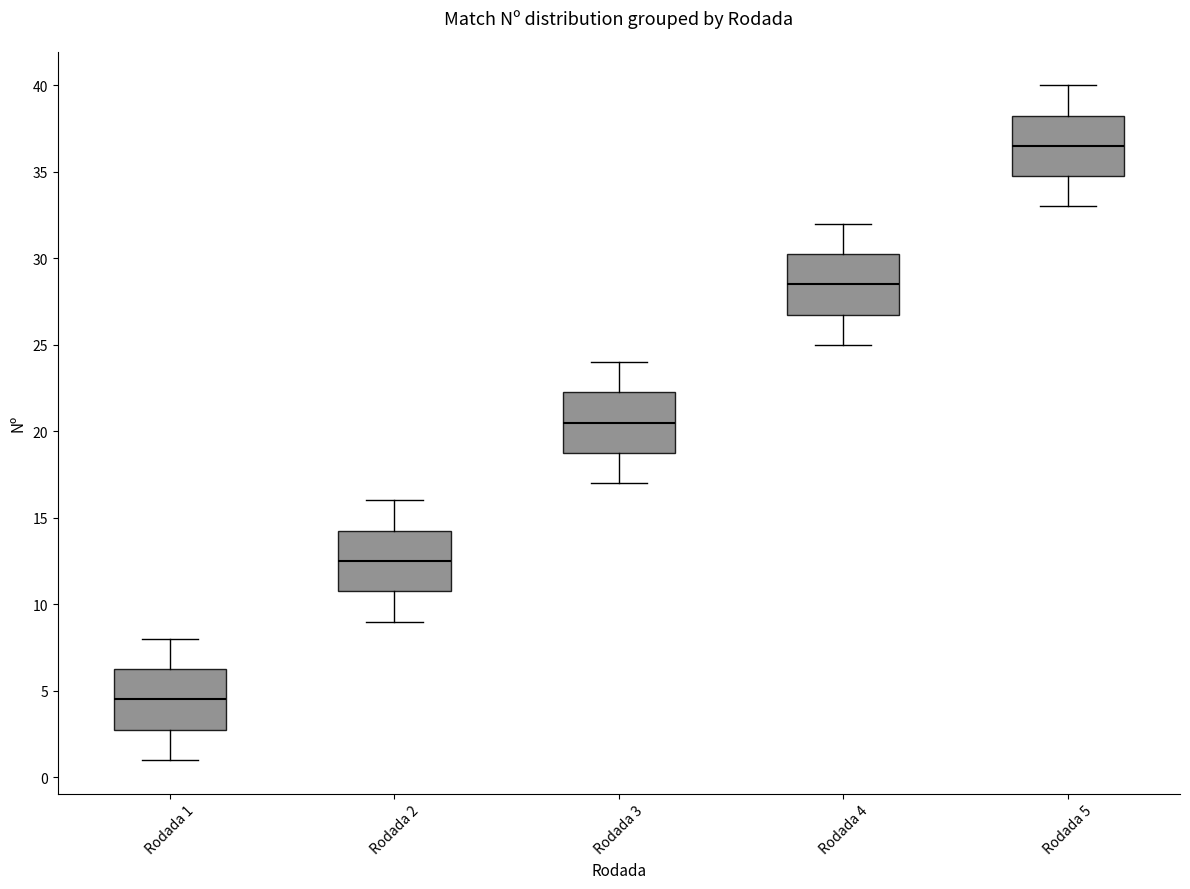

Reading left to right, transcribe this box plot: for each box, give where its median line is, the range the box spans, and where its two whiskers end, as read against the y-axis. The values are not printed on the chart, so give them approximately, as read against the axis.

Rodada 1: median 4.5, box 3.0 to 6.5, whiskers 1.0 to 8.0
Rodada 2: median 12.5, box 11.0 to 14.5, whiskers 9.0 to 16.0
Rodada 3: median 20.5, box 19.0 to 22.5, whiskers 17.0 to 24.0
Rodada 4: median 28.5, box 27.0 to 30.5, whiskers 25.0 to 32.0
Rodada 5: median 36.5, box 35.0 to 38.5, whiskers 33.0 to 40.0